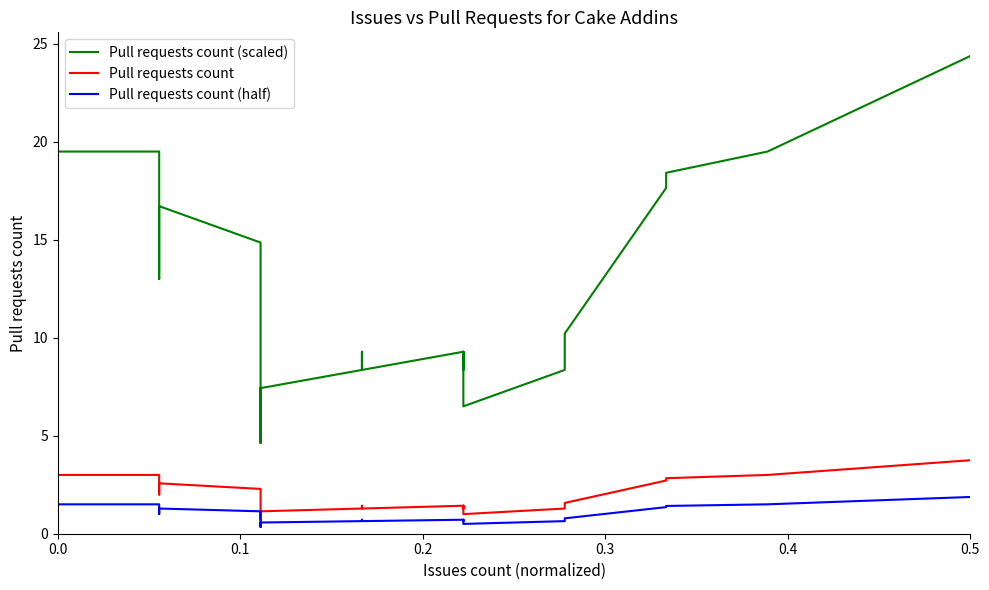

How many data points in Pull requests count are less than 1?

10